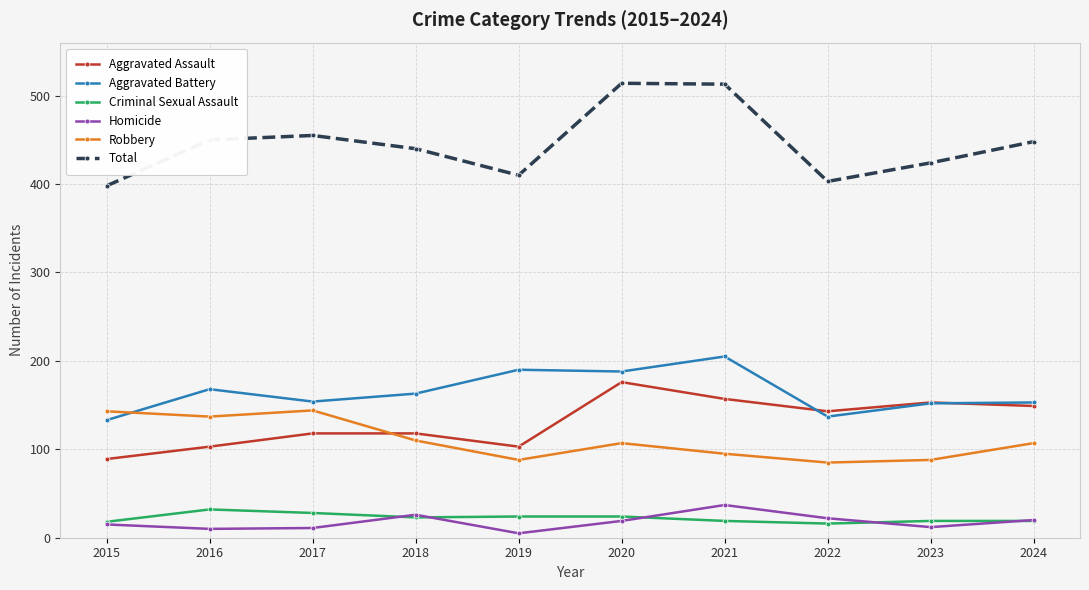

Which series has the largest total across all categories?

Total